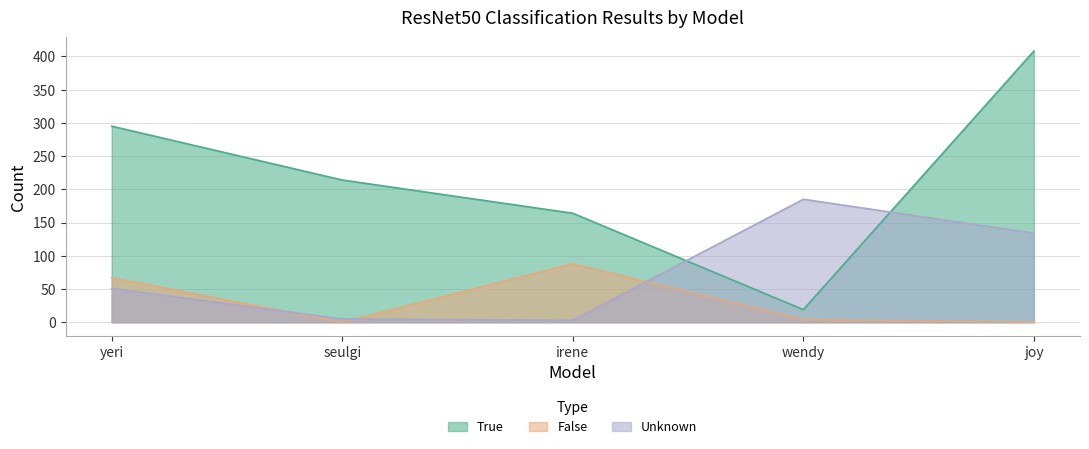

Which category has the highest value in the True series?

joy